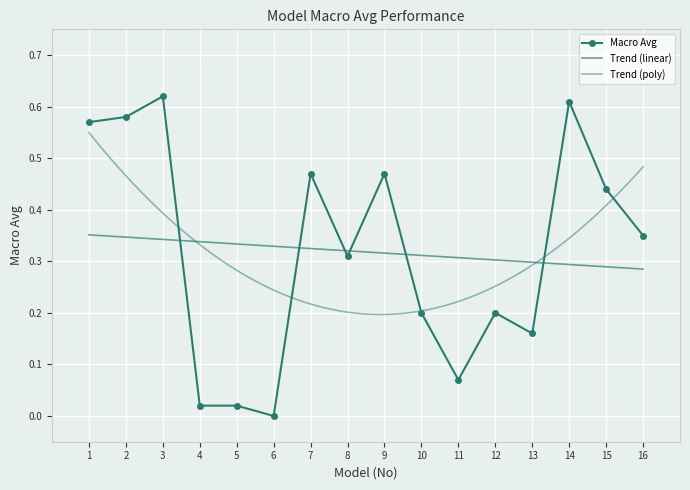

How many interior local valleys (lower than both neighbors) does the data have?

4